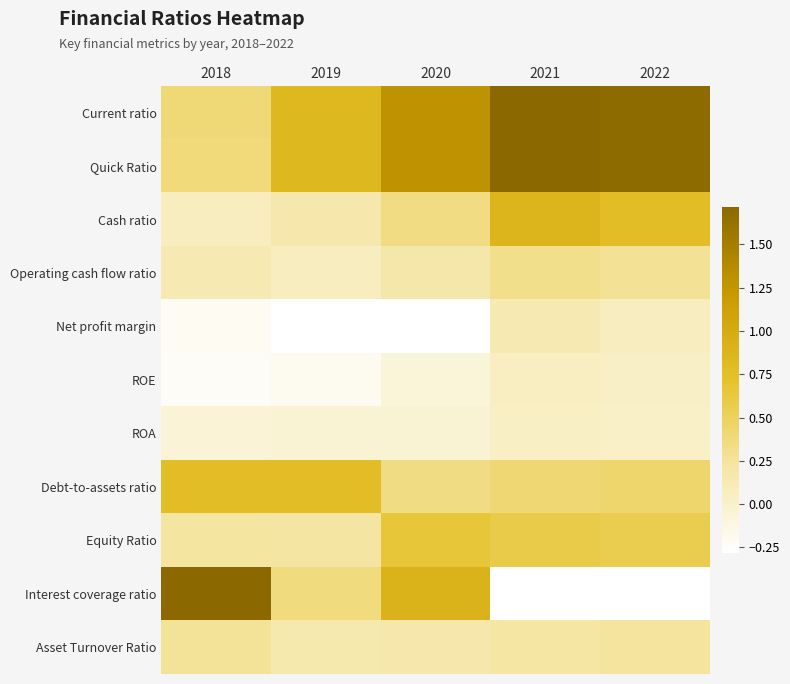

What is the smallest value displayed?

-10.4